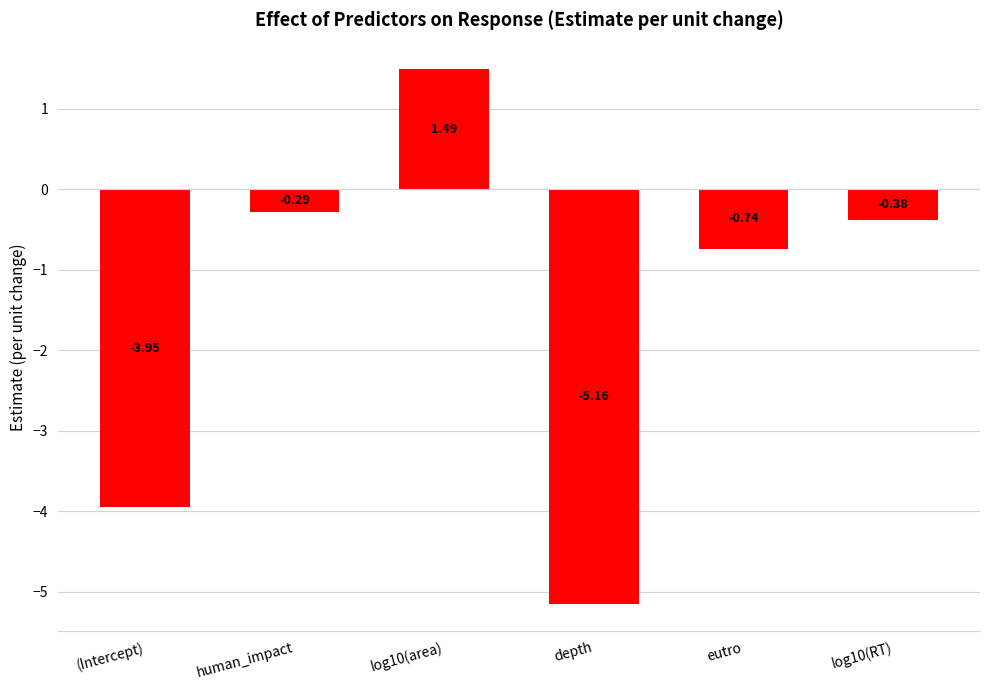

At which category does the chart reach its minimum across all series?

depth